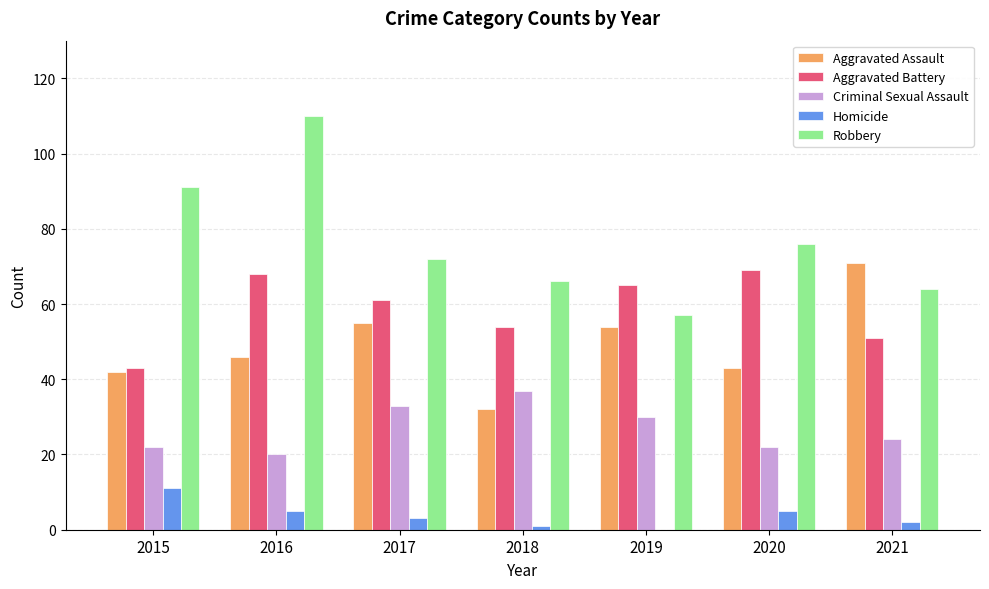

Reading left to right, what are all the values shown in this chart?

Aggravated Assault: 2015=42	2016=46	2017=55	2018=32	2019=54	2020=43	2021=71
Aggravated Battery: 2015=43	2016=68	2017=61	2018=54	2019=65	2020=69	2021=51
Criminal Sexual Assault: 2015=22	2016=20	2017=33	2018=37	2019=30	2020=22	2021=24
Homicide: 2015=11	2016=5	2017=3	2018=1	2019=0	2020=5	2021=2
Robbery: 2015=91	2016=110	2017=72	2018=66	2019=57	2020=76	2021=64